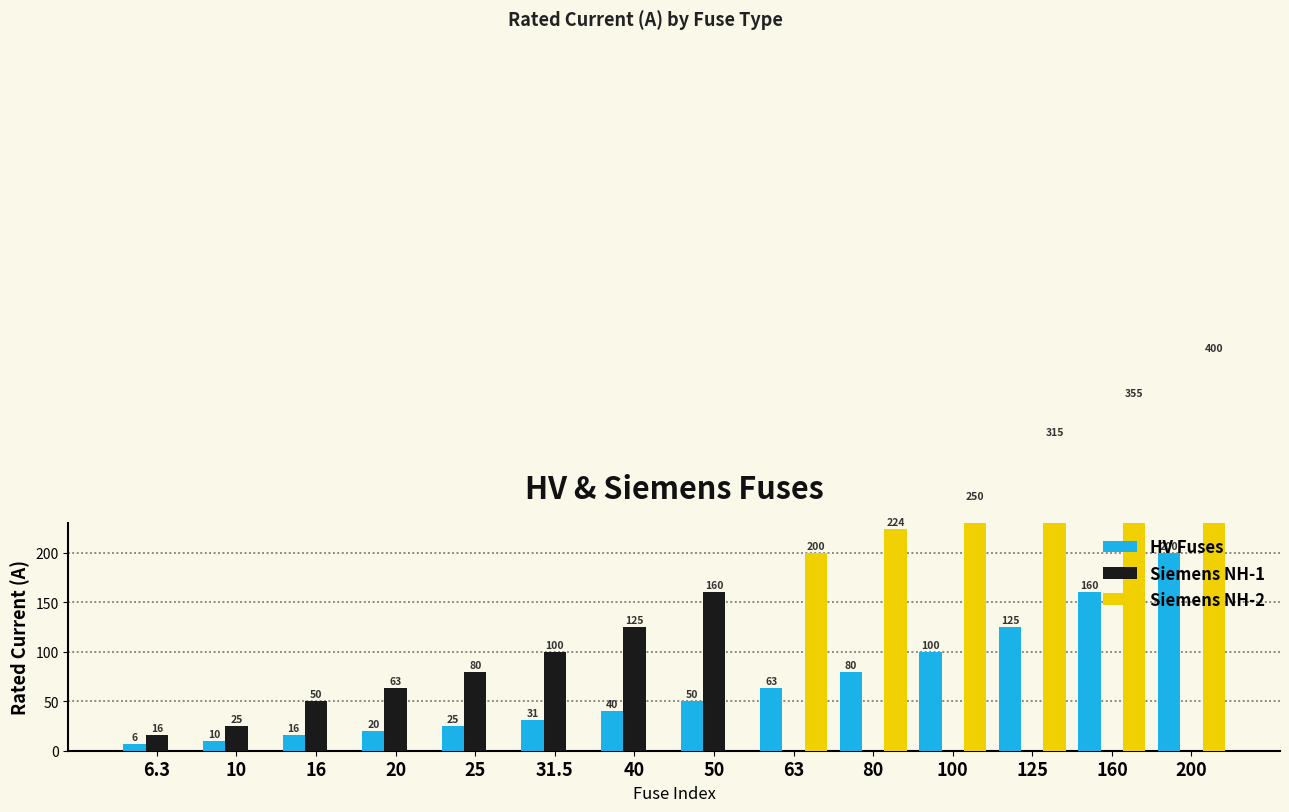

The Siemens NH-1 series shows 77.6 at 200. True or false?

False